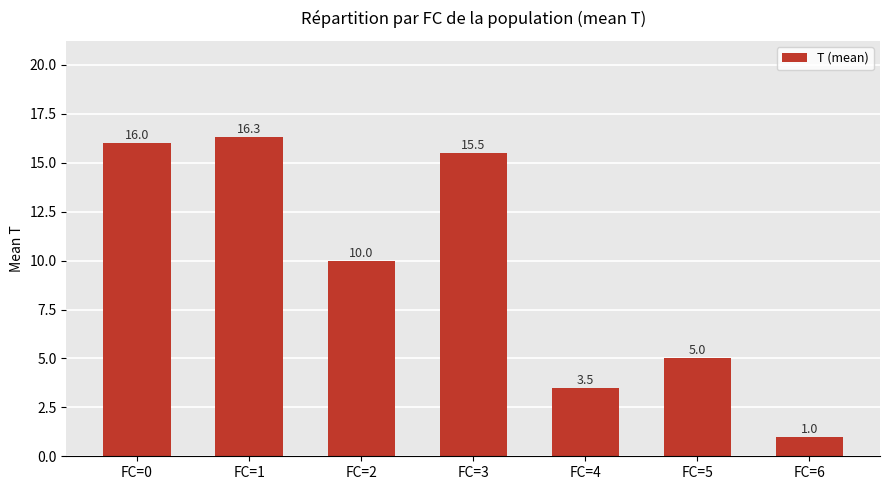

What is the change in value from FC=1 to FC=6?

-15.3